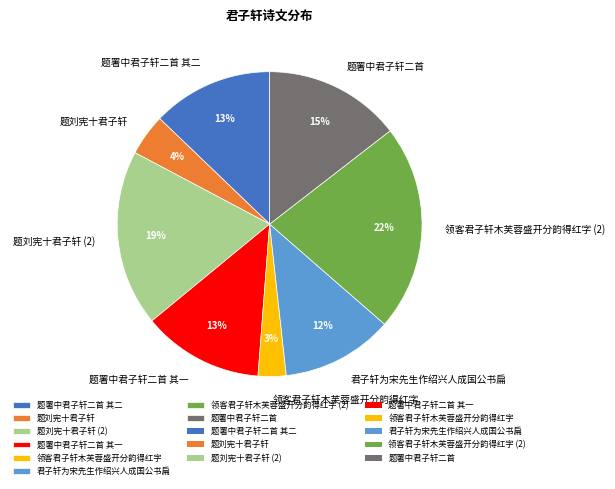

How many slices are in this pie chart?

8